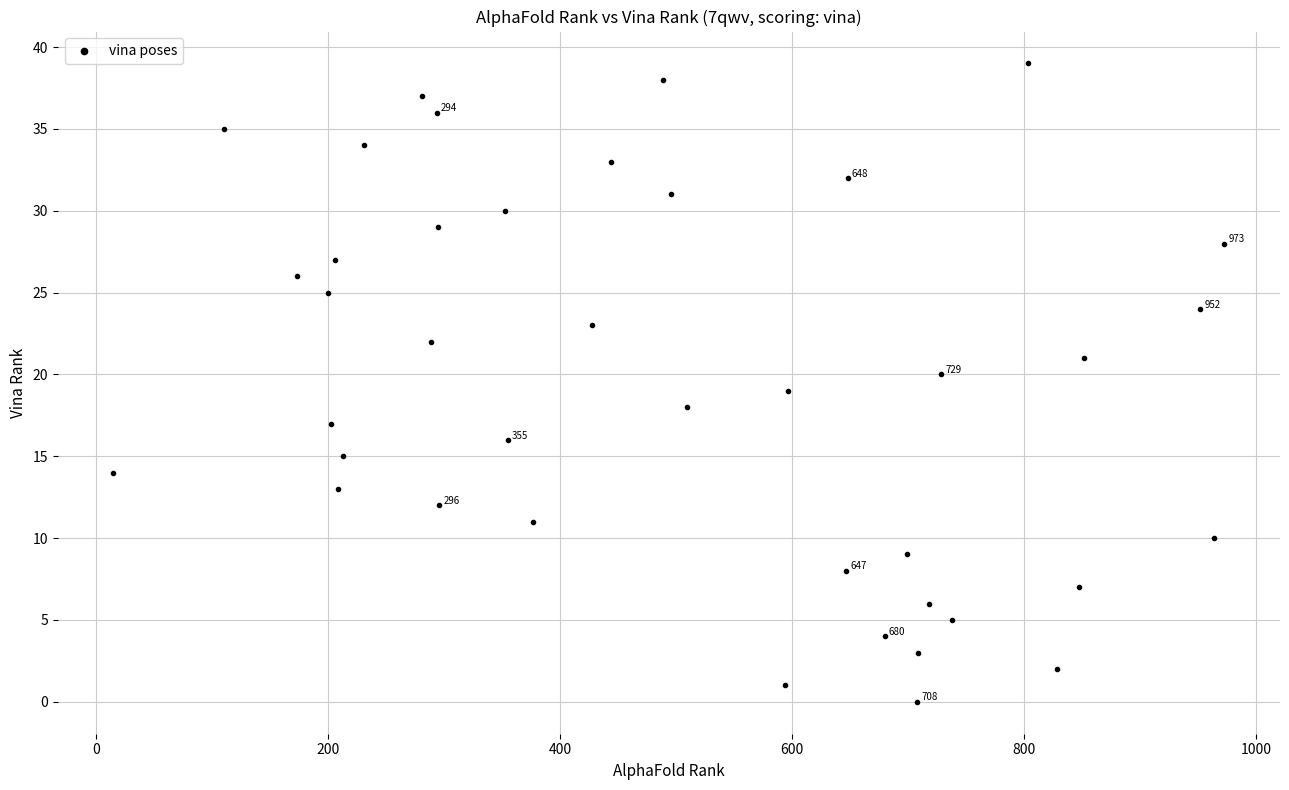

What is the range of Y values (max minus min)?

39